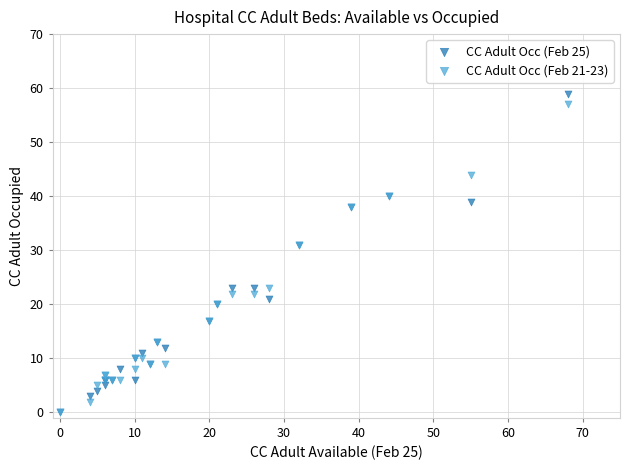

What are all the series names shown in the legend?

CC Adult Occ (Feb 25), CC Adult Occ (Feb 21-23)